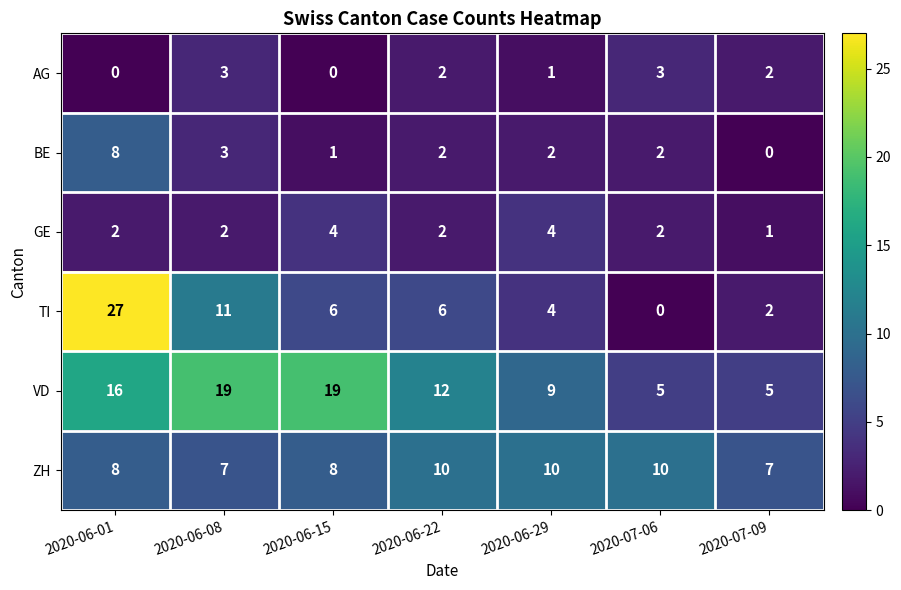

Which series has the widest spread of values?

TI